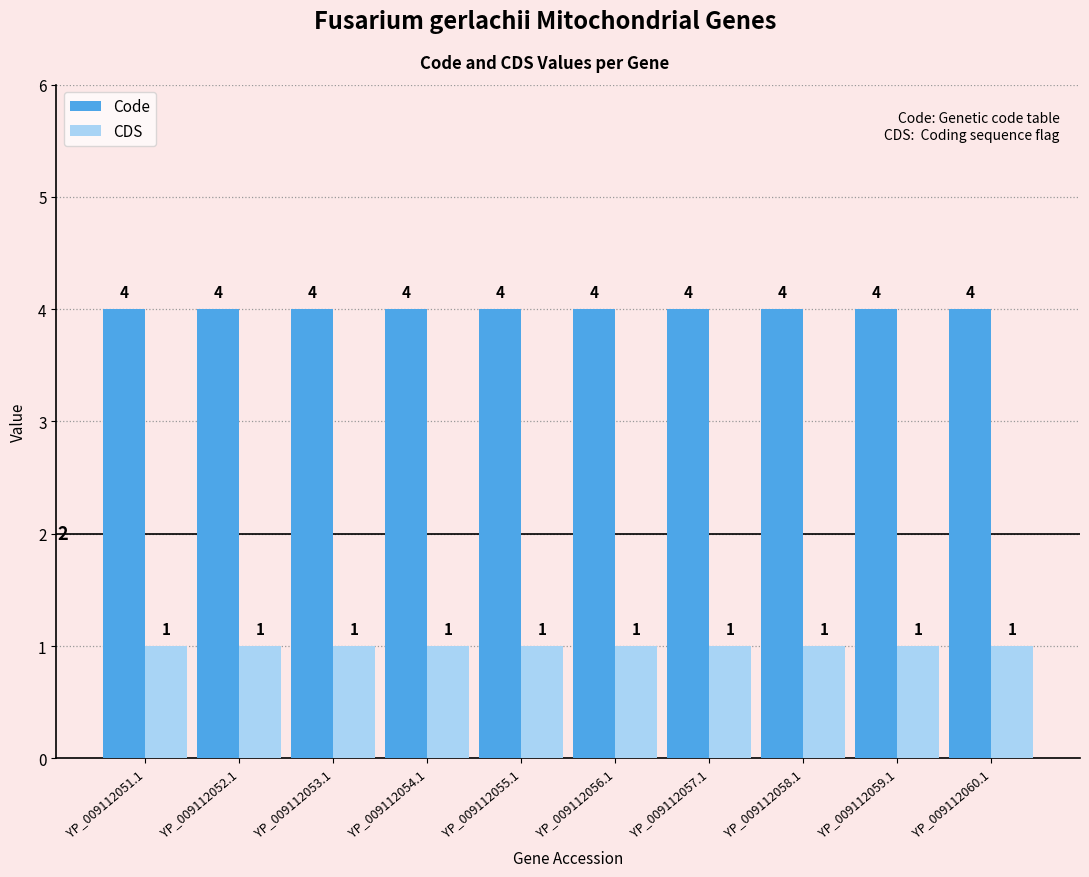

What are all the series names shown in the legend?

Code, CDS